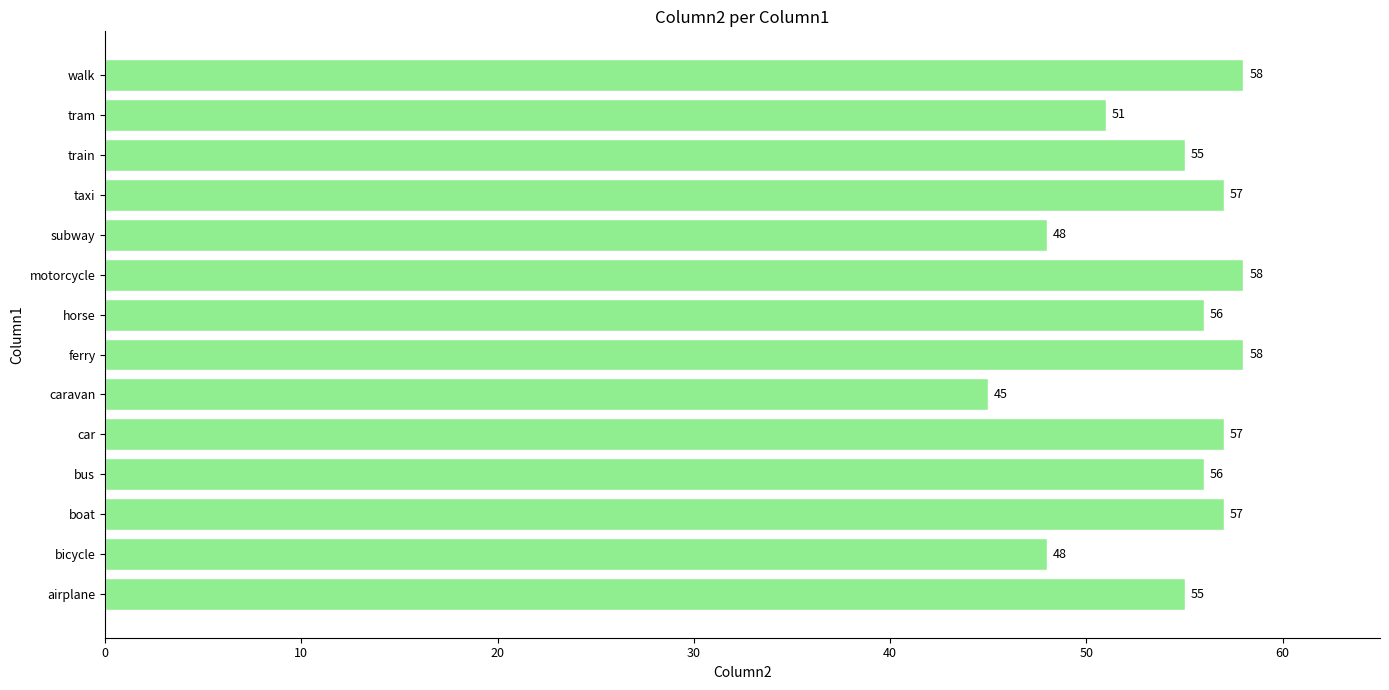

Which has a higher value, boat or walk?

walk